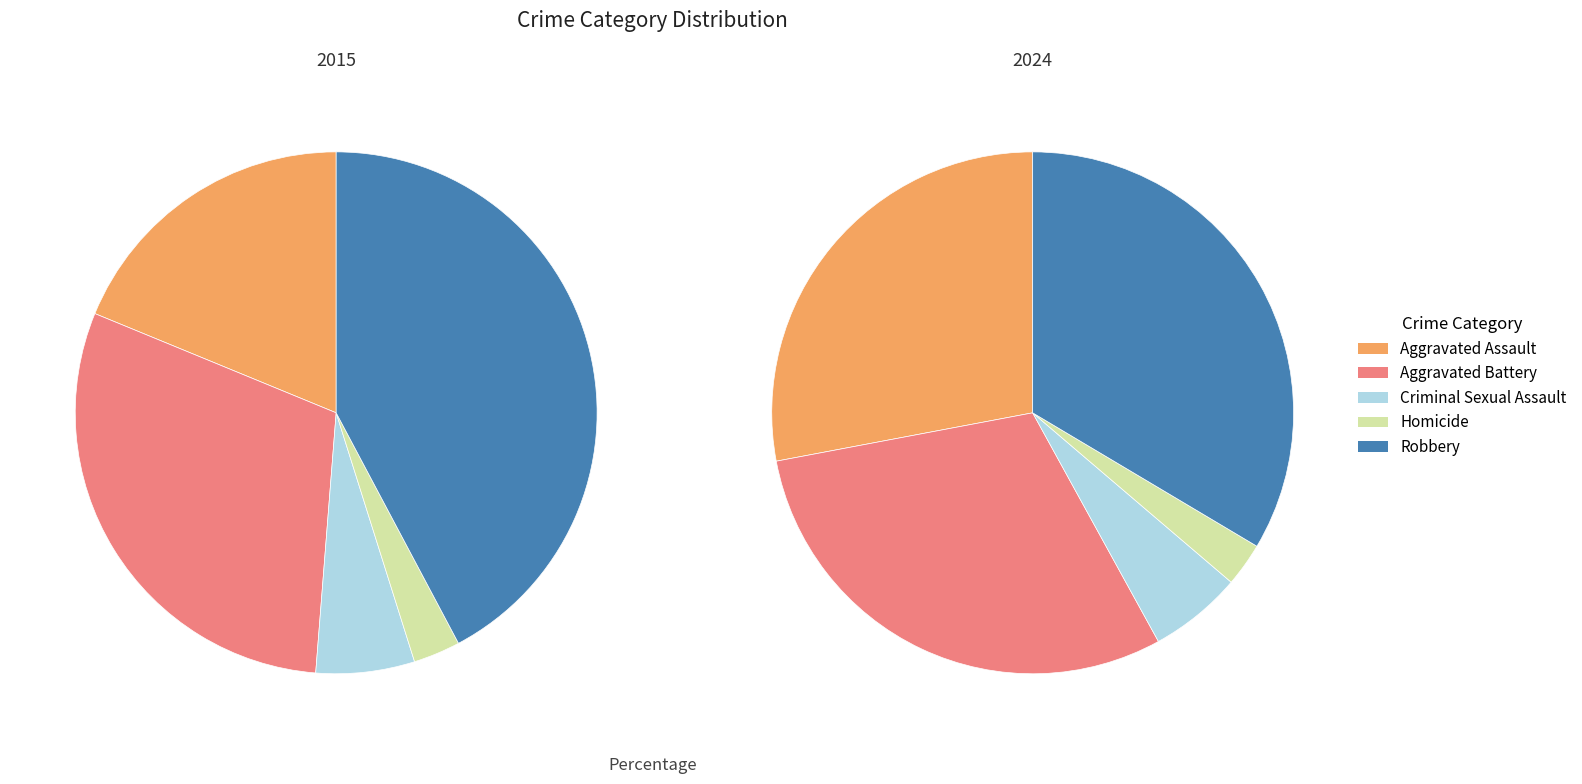

How many slices are in this pie chart?

5